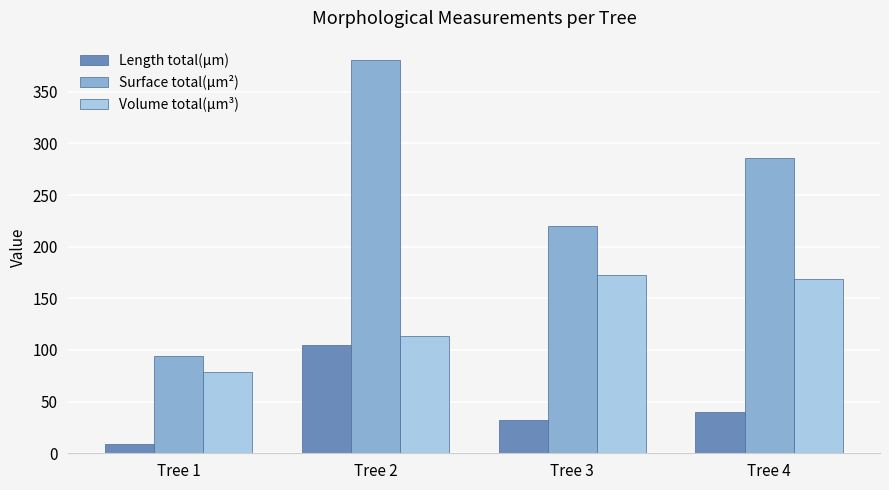

List the labels in order of Surface total(µm²) value, largest first.

Tree 2, Tree 4, Tree 3, Tree 1